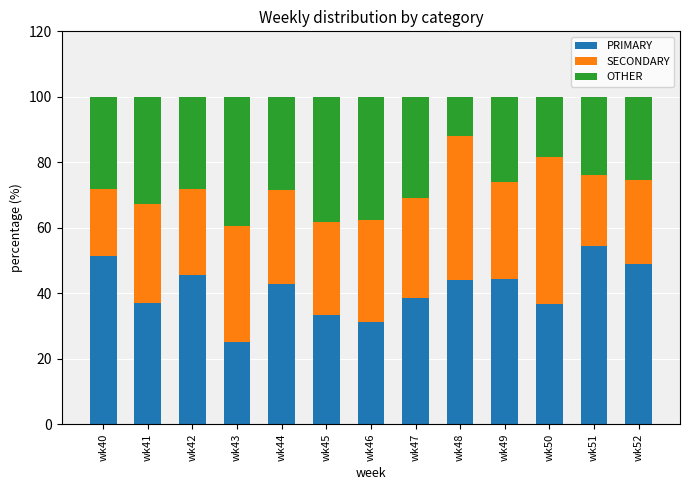

The value of PRIMARY at wk52 is 48.9. True or false?

True